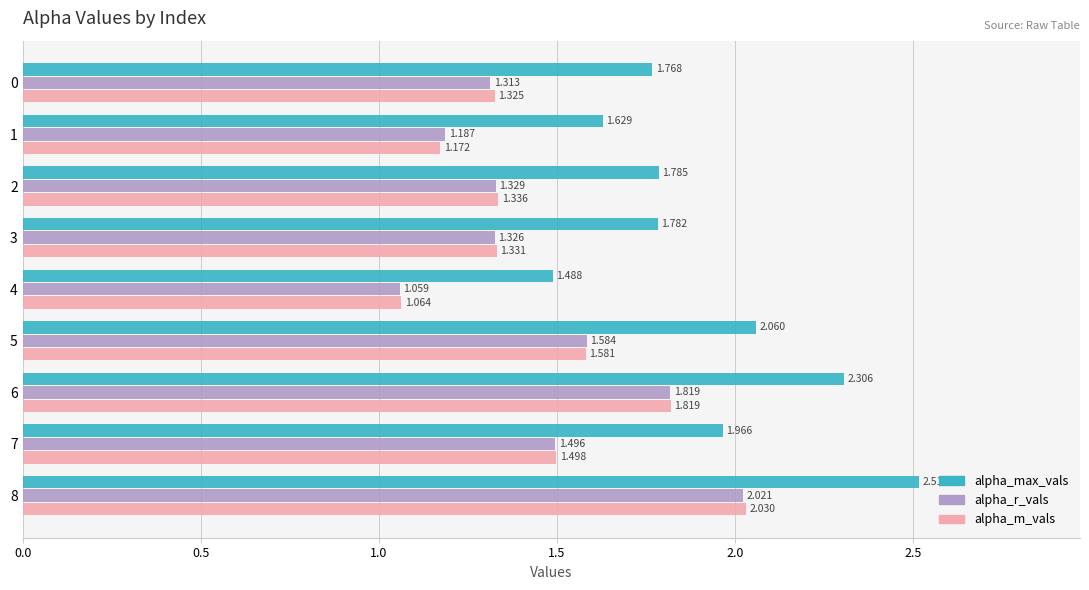

Which series has the largest total across all categories?

alpha_max_vals